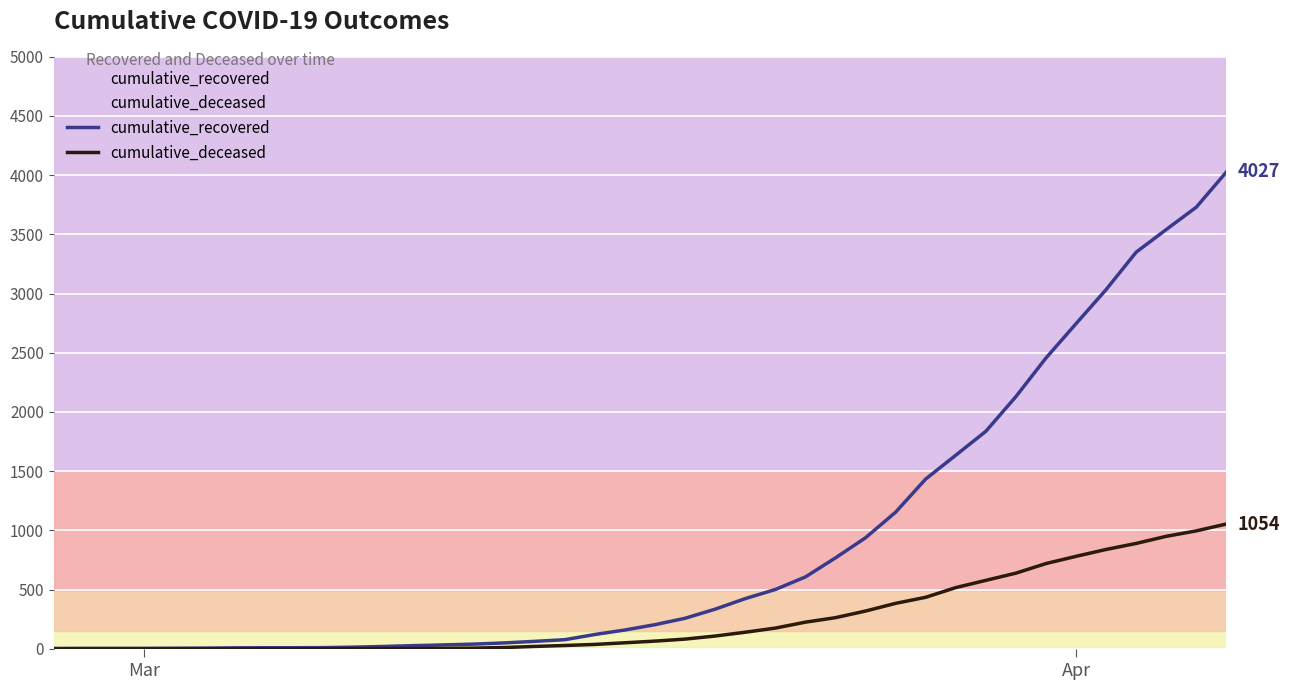

Which series has the largest total across all categories?

cumulative_recovered